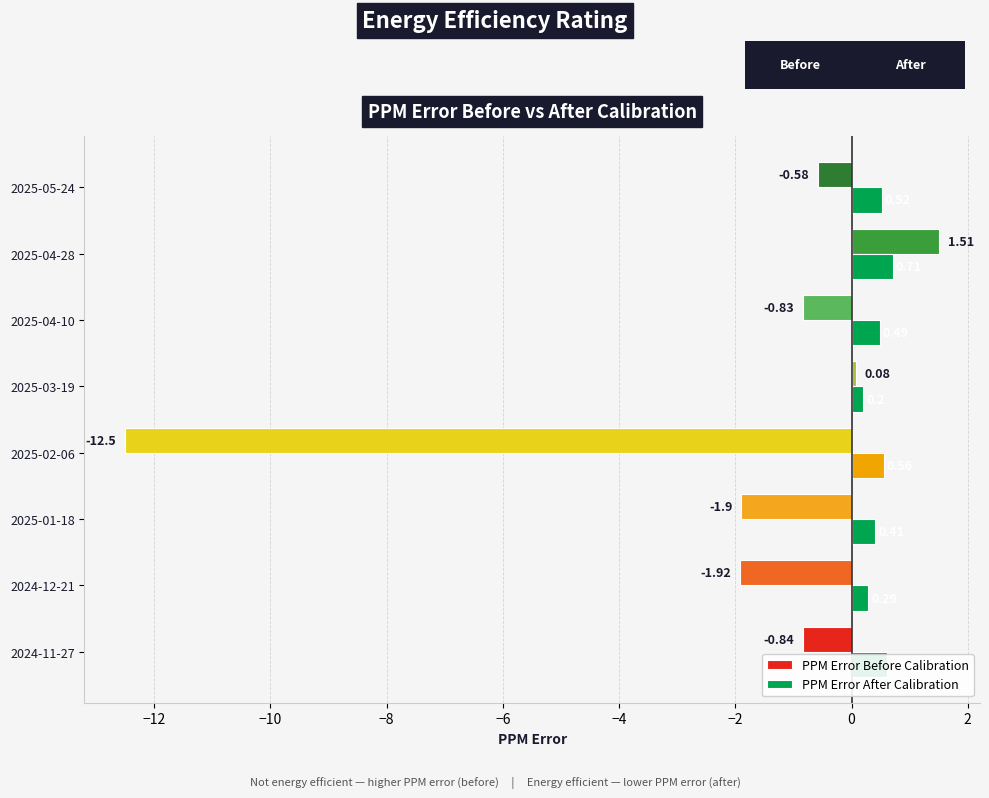

Is the value of PPM Error Before Calibration at 2025-01-18 greater than the value of PPM Error After Calibration at 2025-05-24?

No